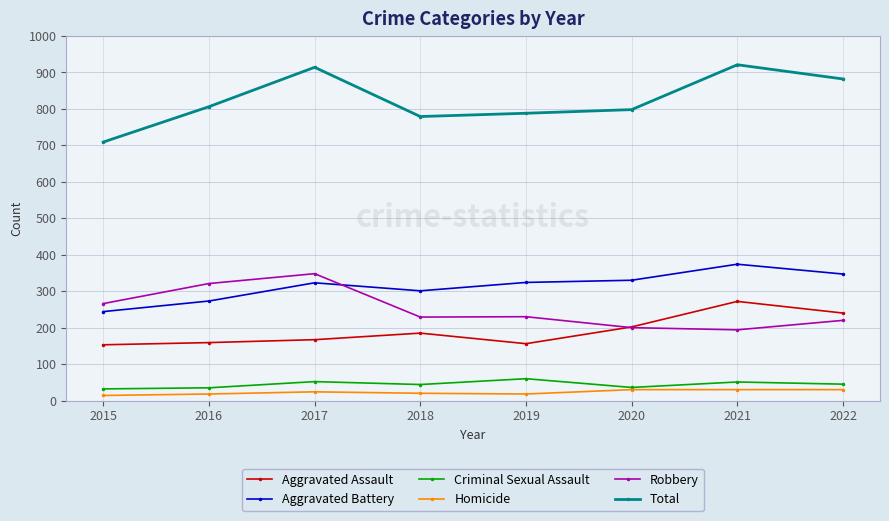

How many values in the Aggravated Assault series are below 185?

4